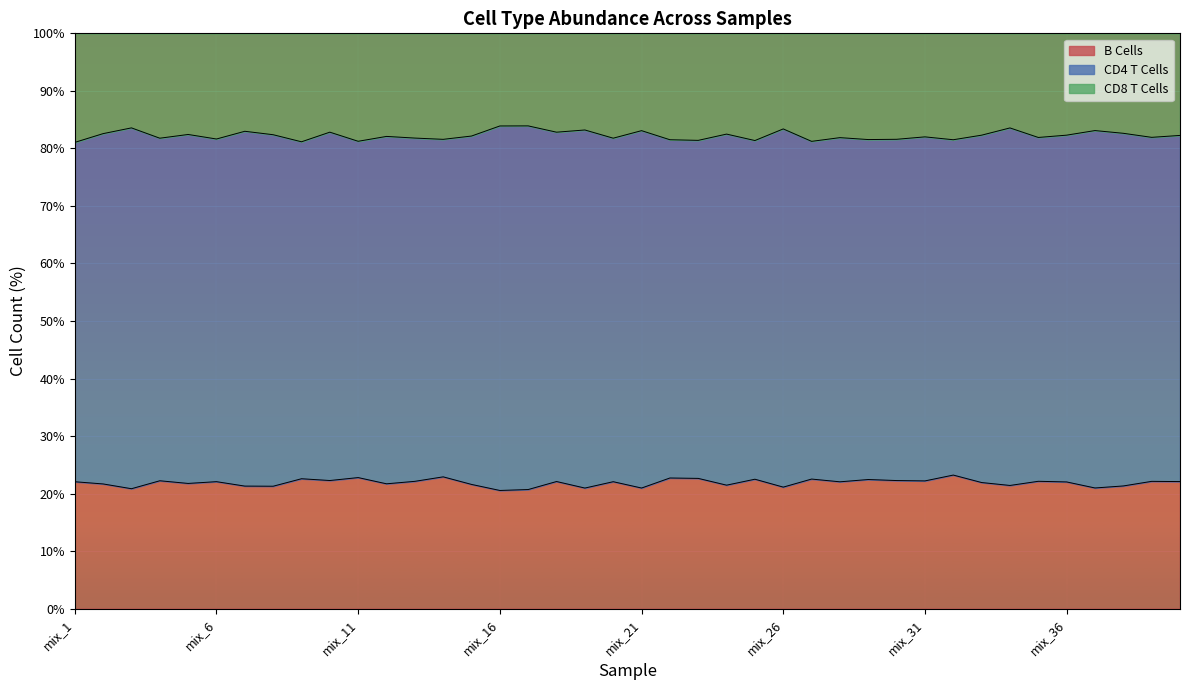

What is the highest value of the B Cells series?

23.2